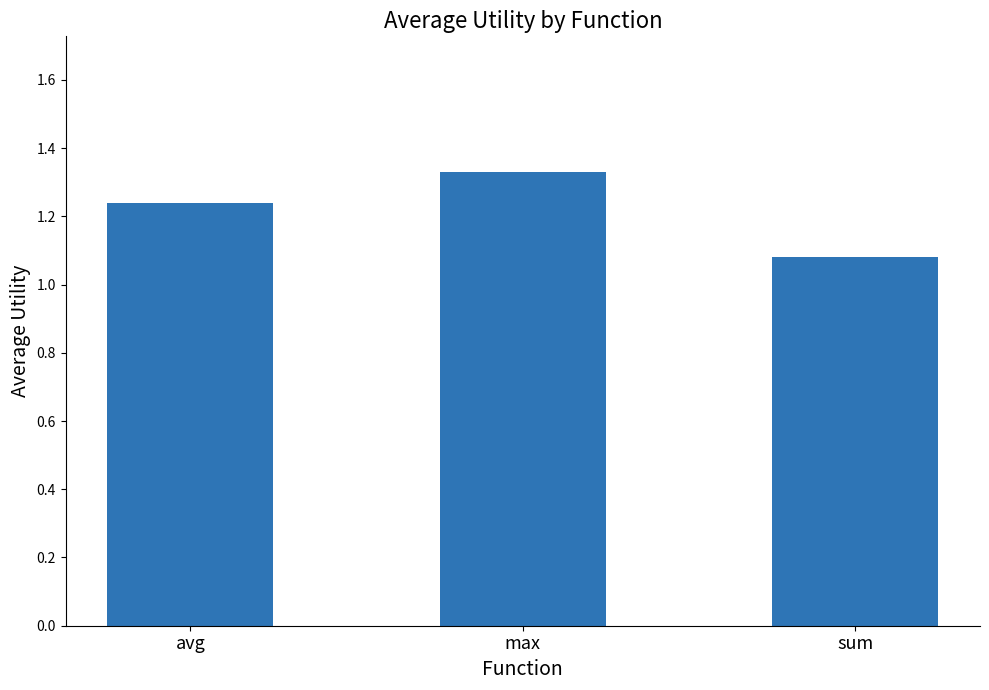

What is the sum of all values?

3.6